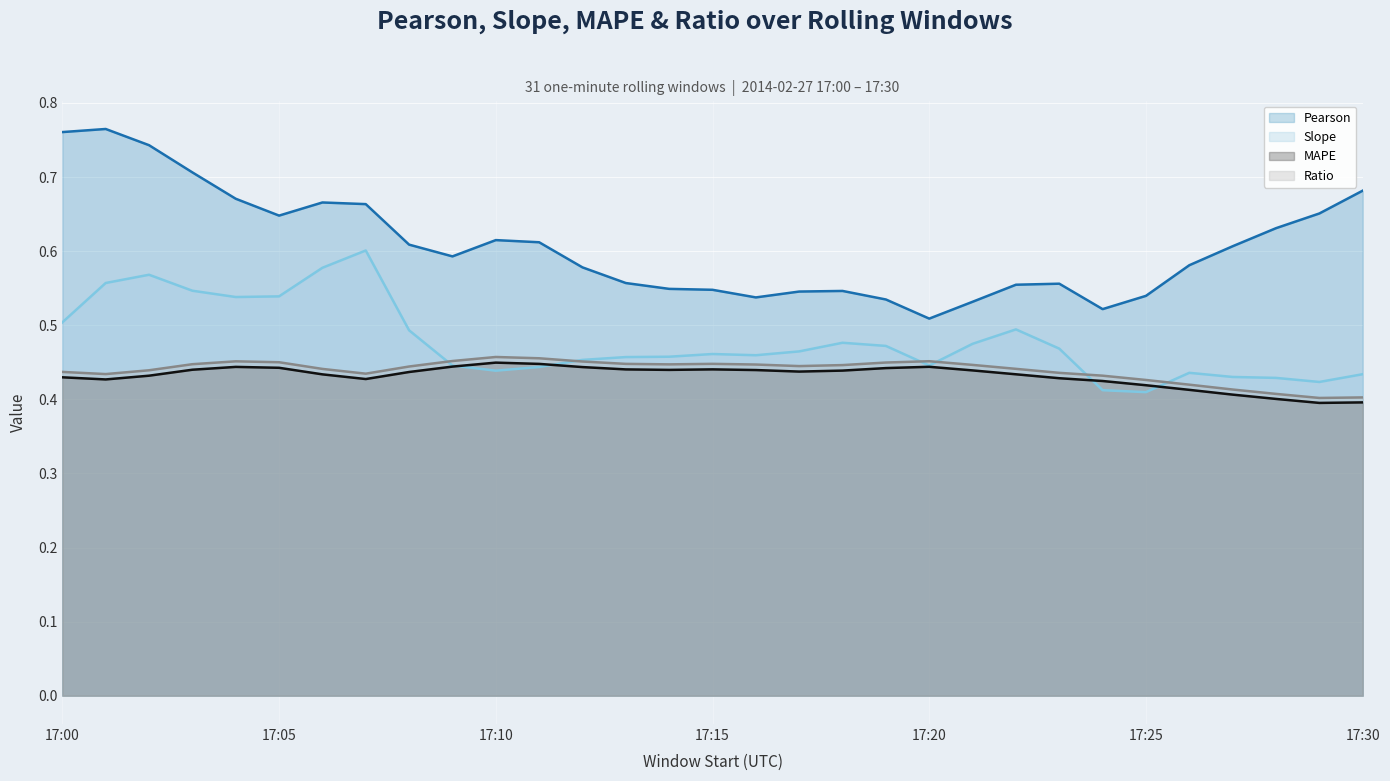

The value of MAPE (line) at 12 is 0.2. True or false?

False